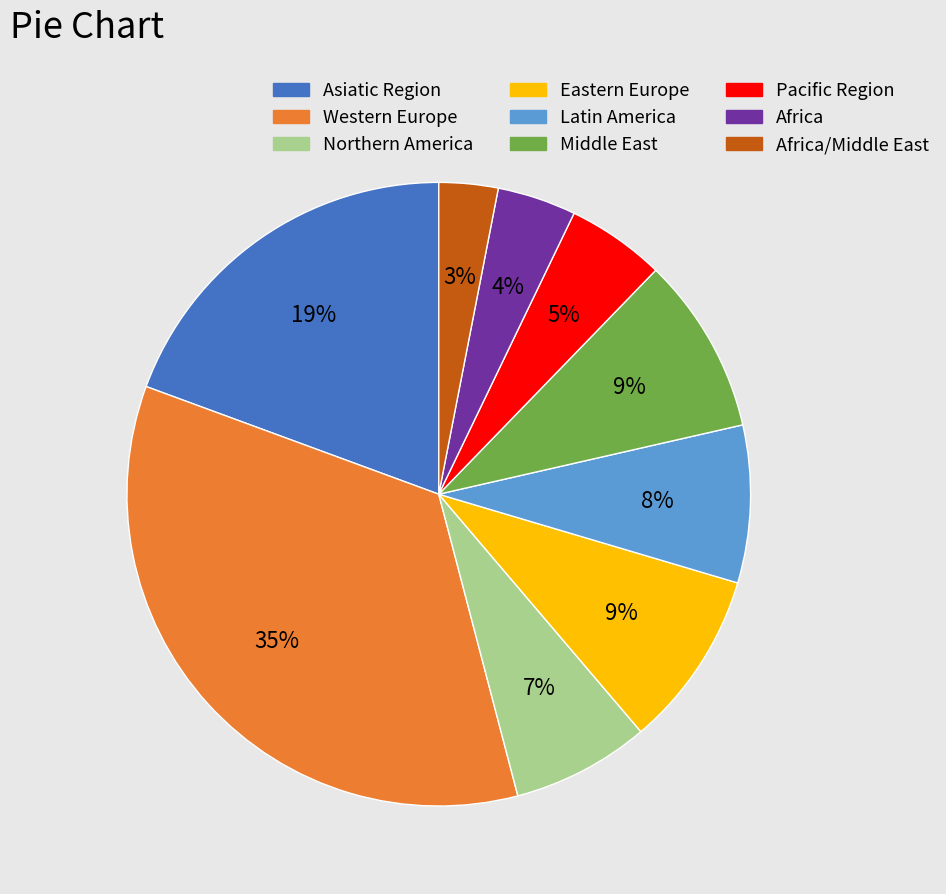

How many slices are in this pie chart?

9